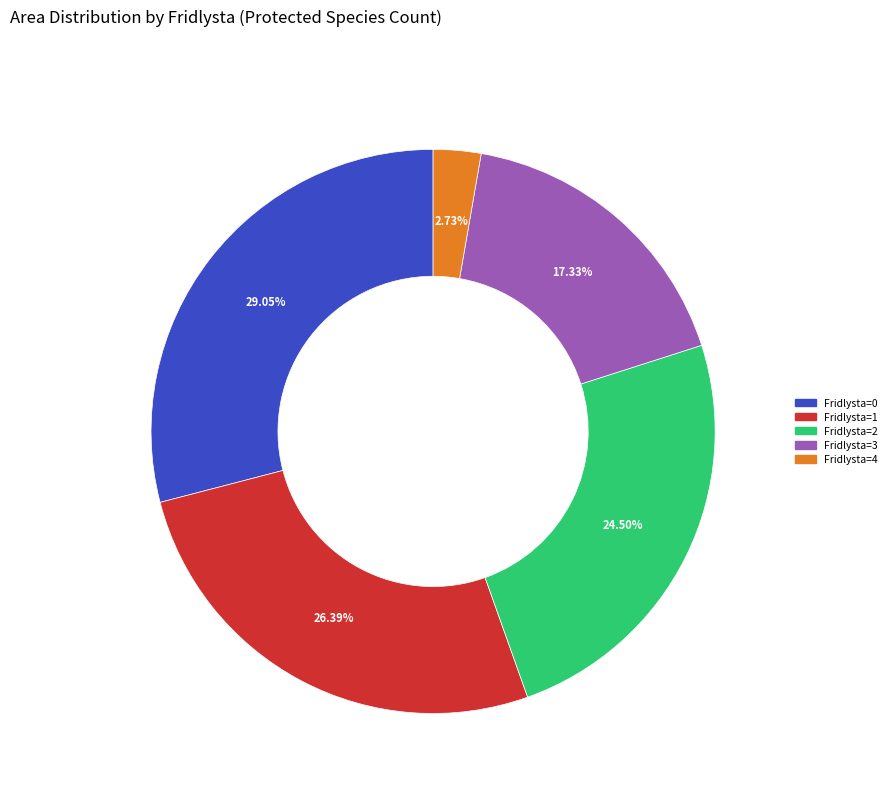

How many slices are in this pie chart?

5